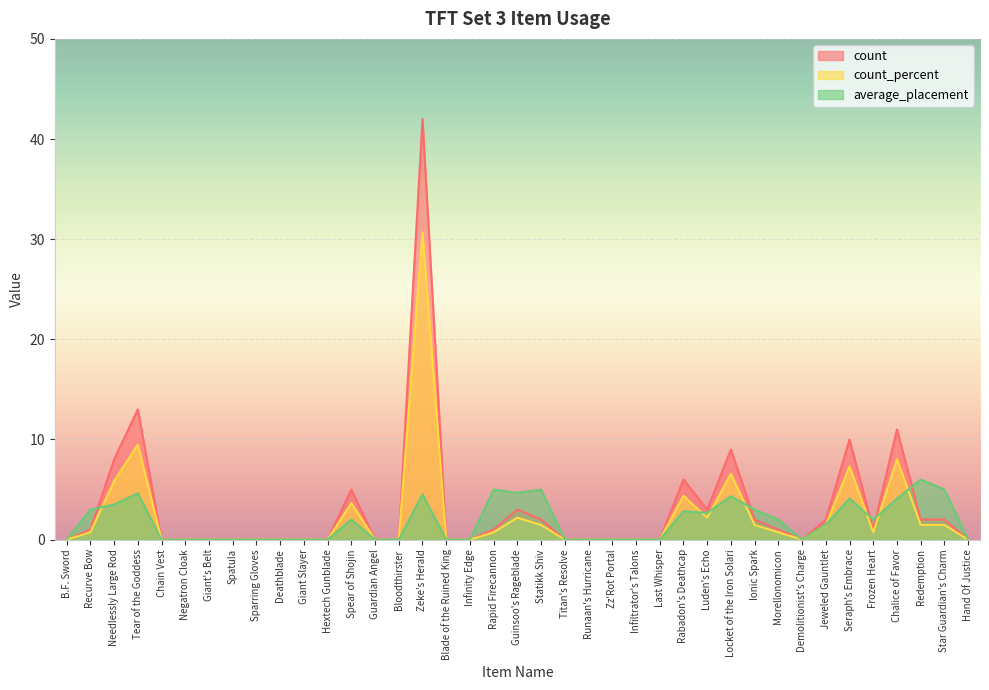

Between which two adjacent categories do count_percent and average_placement first intersect?

Recurve Bow and Needlessly Large Rod